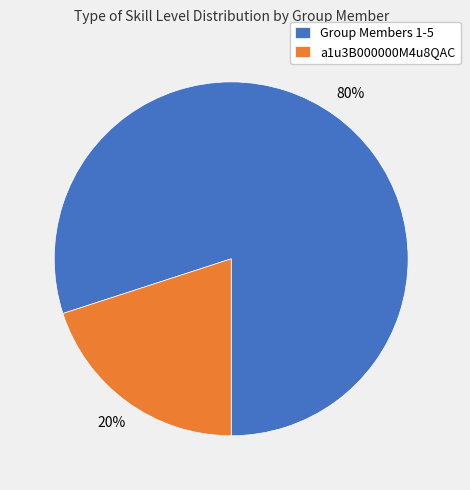

Between a1u3B000000M4u8QAC and Group Members 1-5, which is larger?

Group Members 1-5